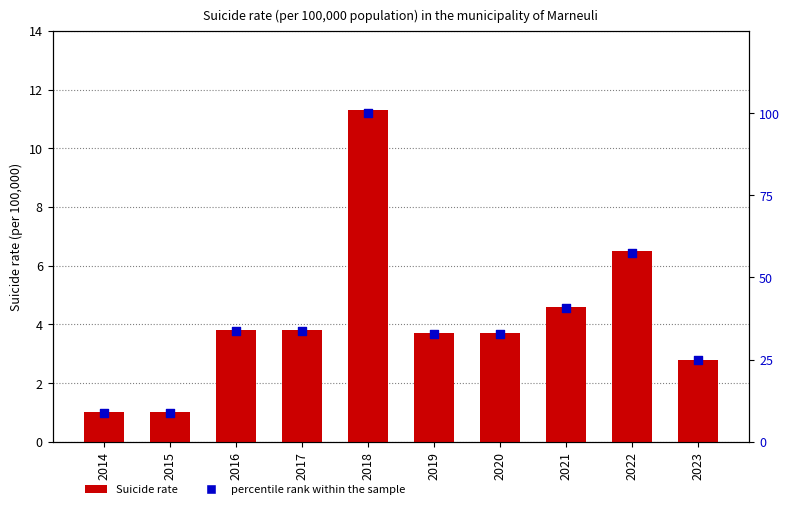

What are all the series names shown in the legend?

Suicide rate, percentile rank within the sample